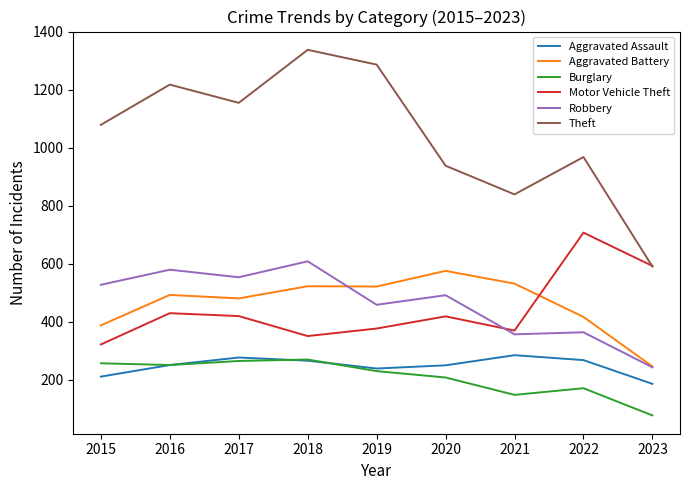

Count the number of data series in this chart.

6